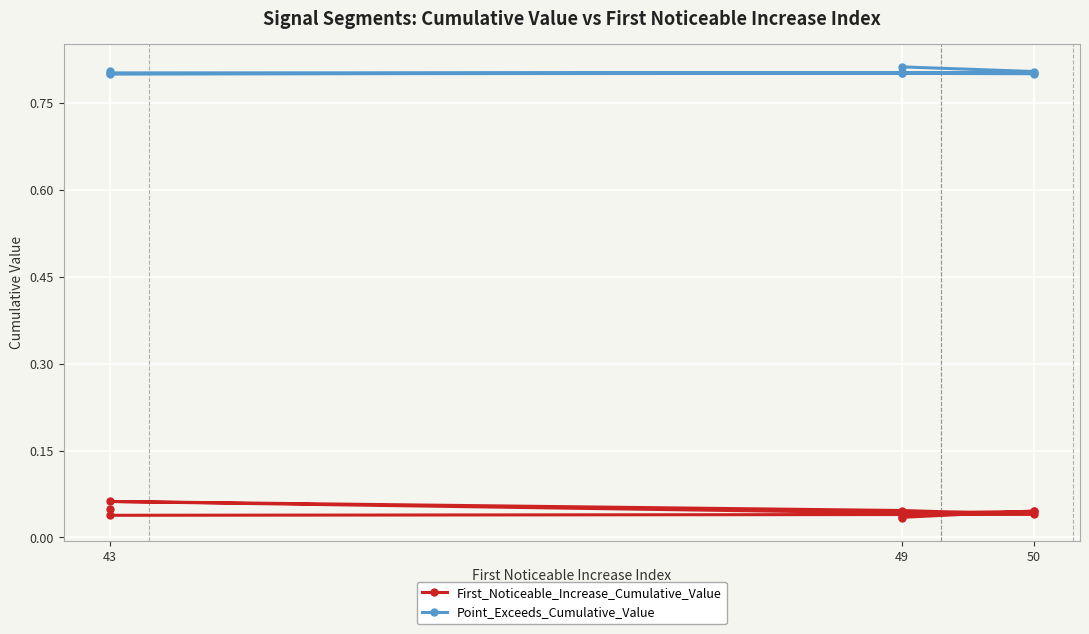

List the series in order of their overall mean, lowest first.

First_Noticeable_Increase_Cumulative_Value, Point_Exceeds_Cumulative_Value